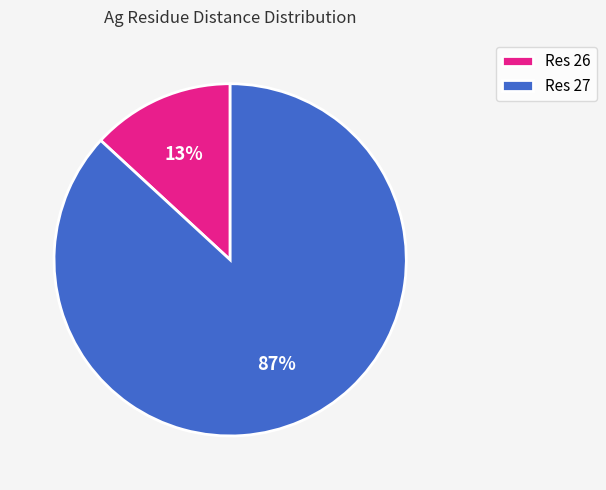

How many slices are in this pie chart?

2